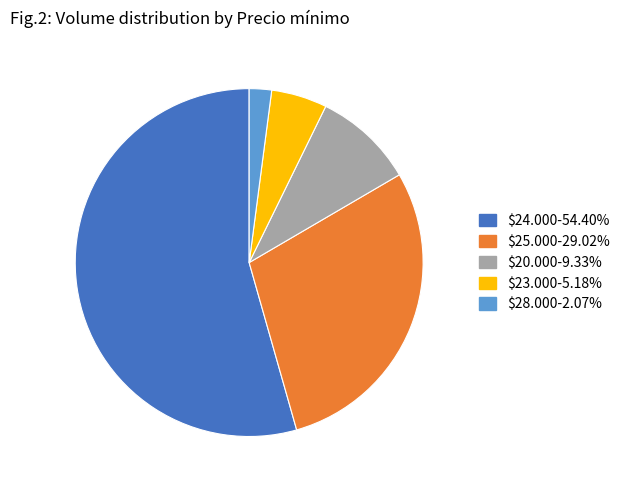

Is there a majority slice in this chart?

Yes